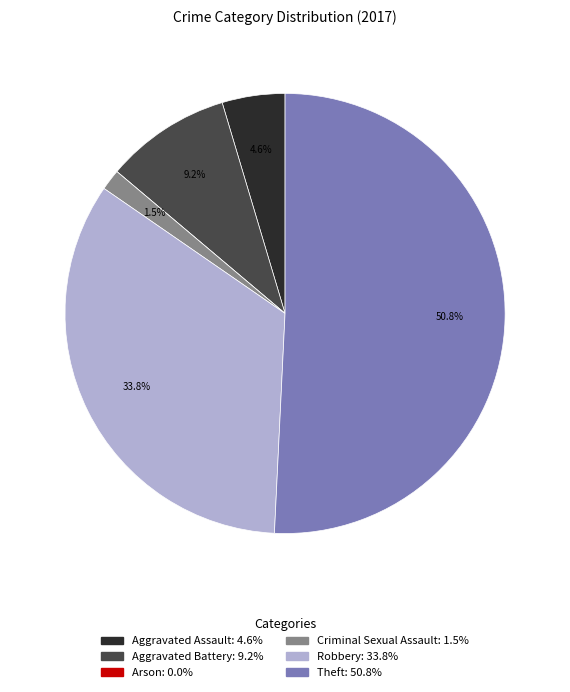

To the nearest percent, what is the difference between the Robbery and Aggravated Battery slice percentages?

25%